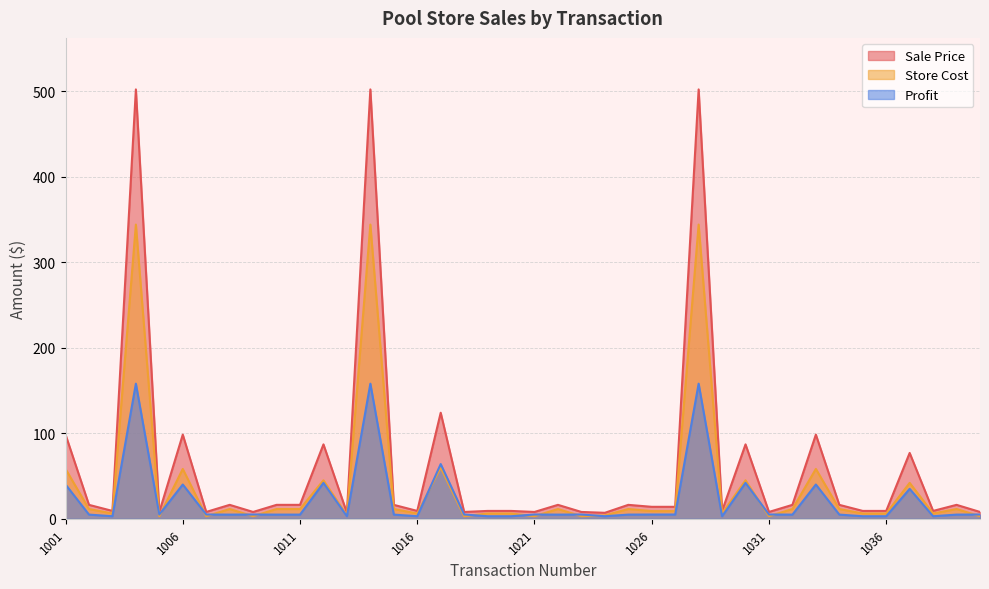

True or false: Profit and Sale Price intersect in this chart.

False